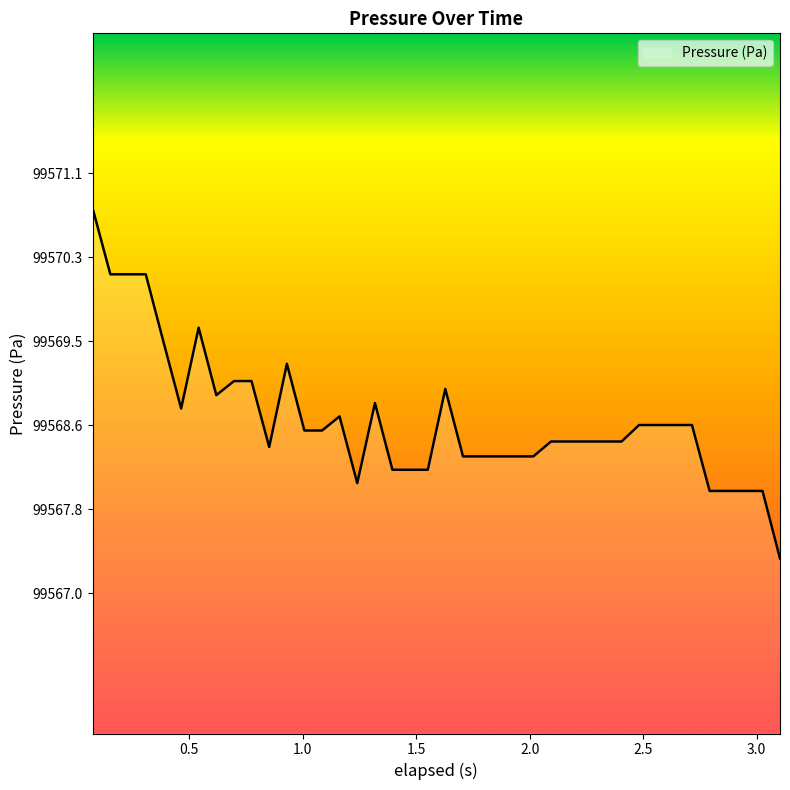

What is the minimum value shown in the chart?

99567.3